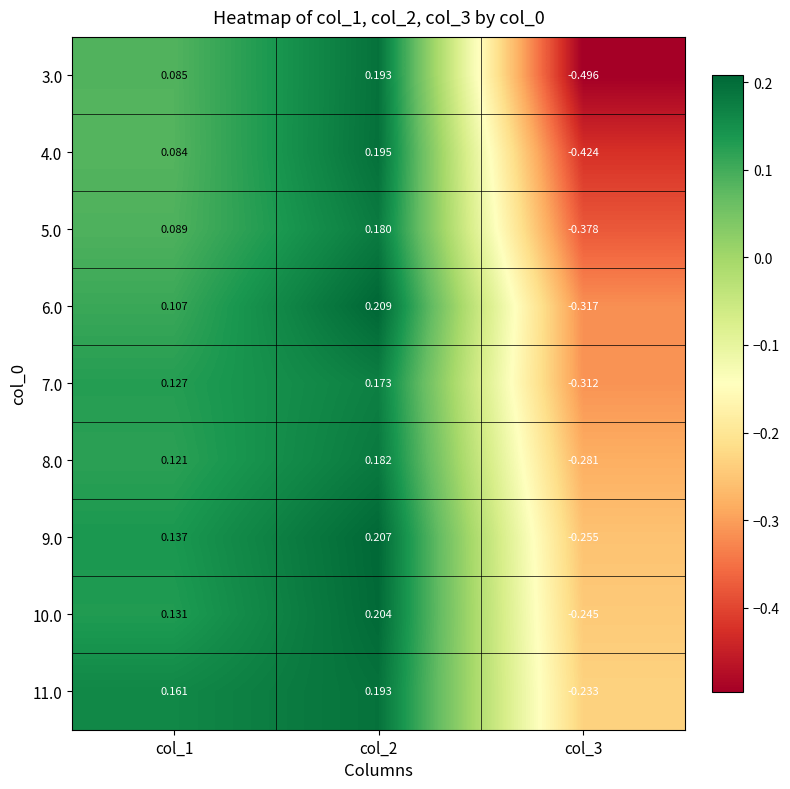

At col_3, list the series in order from smallest to largest.

3.0, 4.0, 5.0, 6.0, 7.0, 8.0, 9.0, 10.0, 11.0